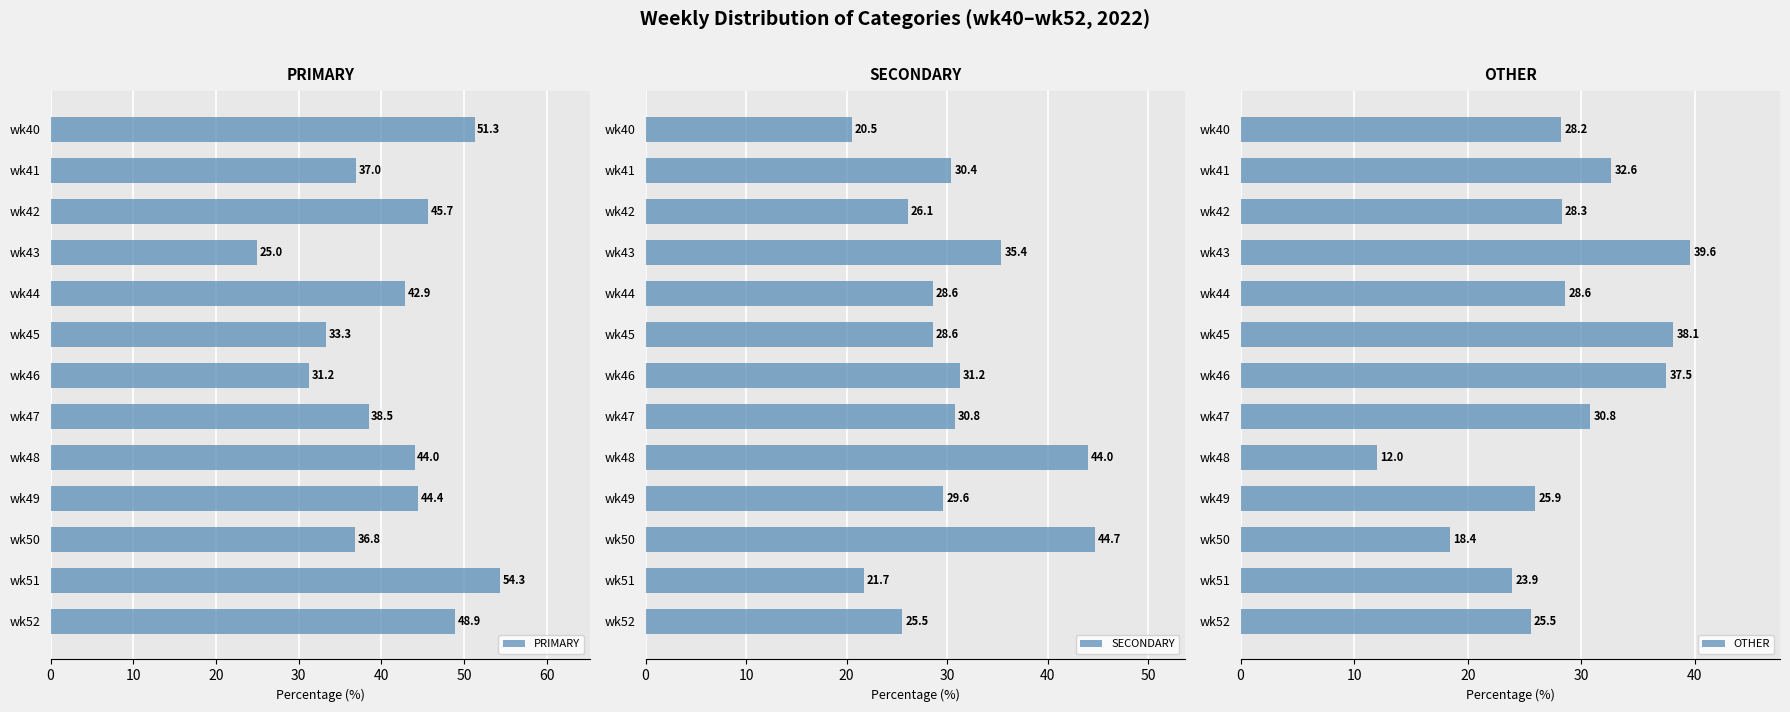

Does the chart contain any negative values?

No